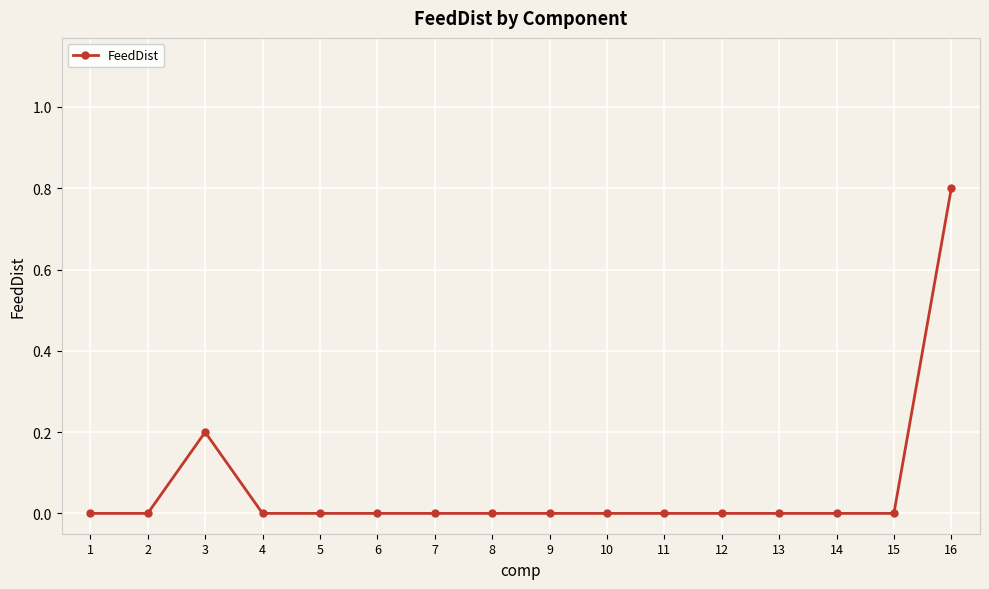

What is the difference between the maximum and second lowest values?

0.8